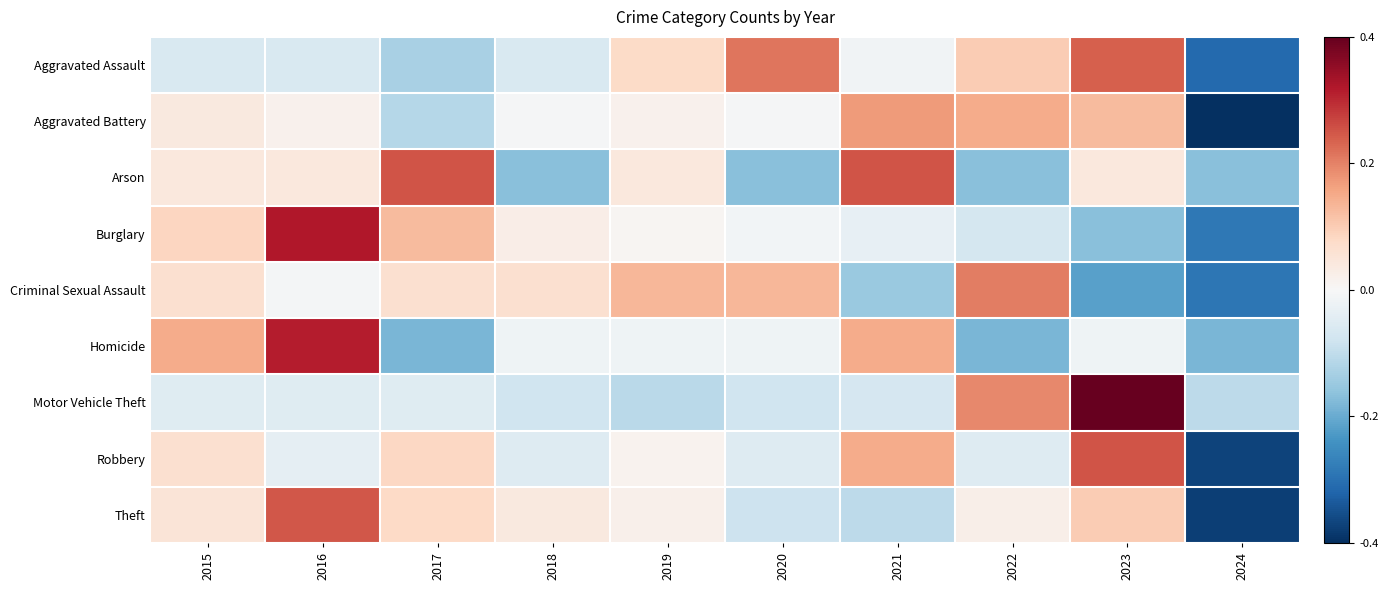

Reading right to left, extract all data points from this chart.

Aggravated Assault: 2024=-2.0	2023=1.5	2022=0.6	2021=-0.1	2020=1.4	2019=0.5	2018=-0.4	2017=-0.8	2016=-0.4	2015=-0.4
Aggravated Battery: 2024=-2.6	2023=0.8	2022=1.0	2021=1.1	2020=-0.0	2019=0.1	2018=-0.0	2017=-0.7	2016=0.1	2015=0.3
Arson: 2024=-1.1	2023=0.3	2022=-1.1	2021=1.6	2020=-1.1	2019=0.3	2018=-1.1	2017=1.6	2016=0.3	2015=0.3
Burglary: 2024=-1.8	2023=-1.1	2022=-0.5	2021=-0.2	2020=-0.1	2019=0.1	2018=0.2	2017=0.8	2016=2.1	2015=0.6
Criminal Sexual Assault: 2024=-1.9	2023=-1.4	2022=1.3	2021=-0.9	2020=0.9	2019=0.9	2018=0.4	2017=0.4	2016=-0.0	2015=0.4
Homicide: 2024=-1.2	2023=-0.1	2022=-1.2	2021=1.0	2020=-0.1	2019=-0.1	2018=-0.1	2017=-1.2	2016=2.0	2015=1.0
Motor Vehicle Theft: 2024=-0.7	2023=2.6	2022=1.2	2021=-0.4	2020=-0.5	2019=-0.7	2018=-0.5	2017=-0.3	2016=-0.3	2015=-0.3
Robbery: 2024=-2.4	2023=1.6	2022=-0.3	2021=1.0	2020=-0.3	2019=0.1	2018=-0.3	2017=0.5	2016=-0.2	2015=0.4
Theft: 2024=-2.4	2023=0.7	2022=0.2	2021=-0.7	2020=-0.5	2019=0.1	2018=0.2	2017=0.5	2016=1.6	2015=0.3